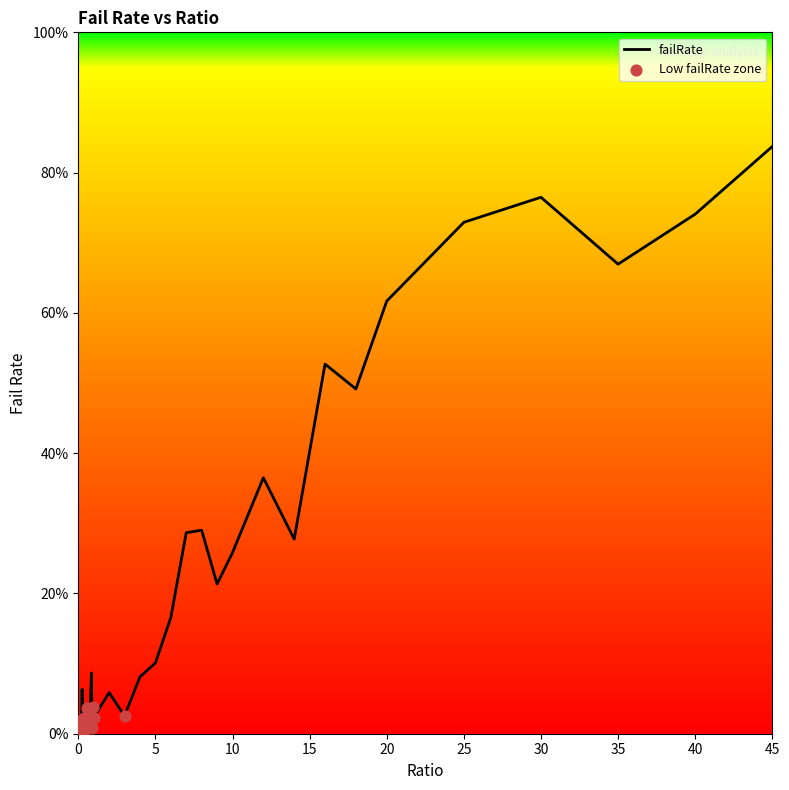

What is the maximum value shown in the chart?

83.7